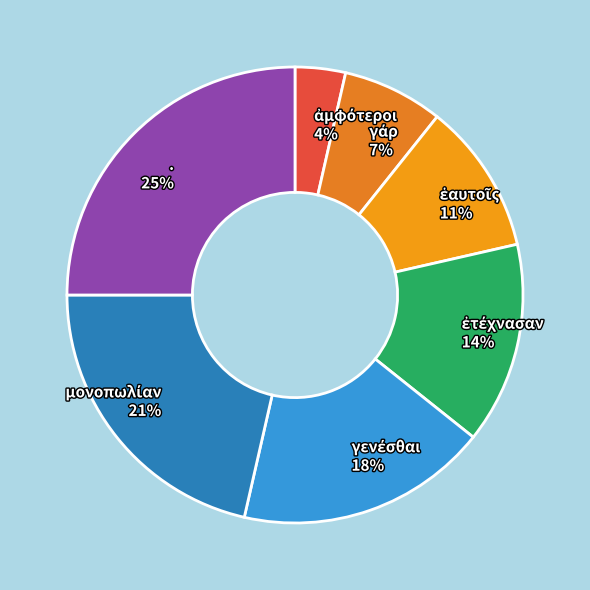

Which slice is the largest?

.